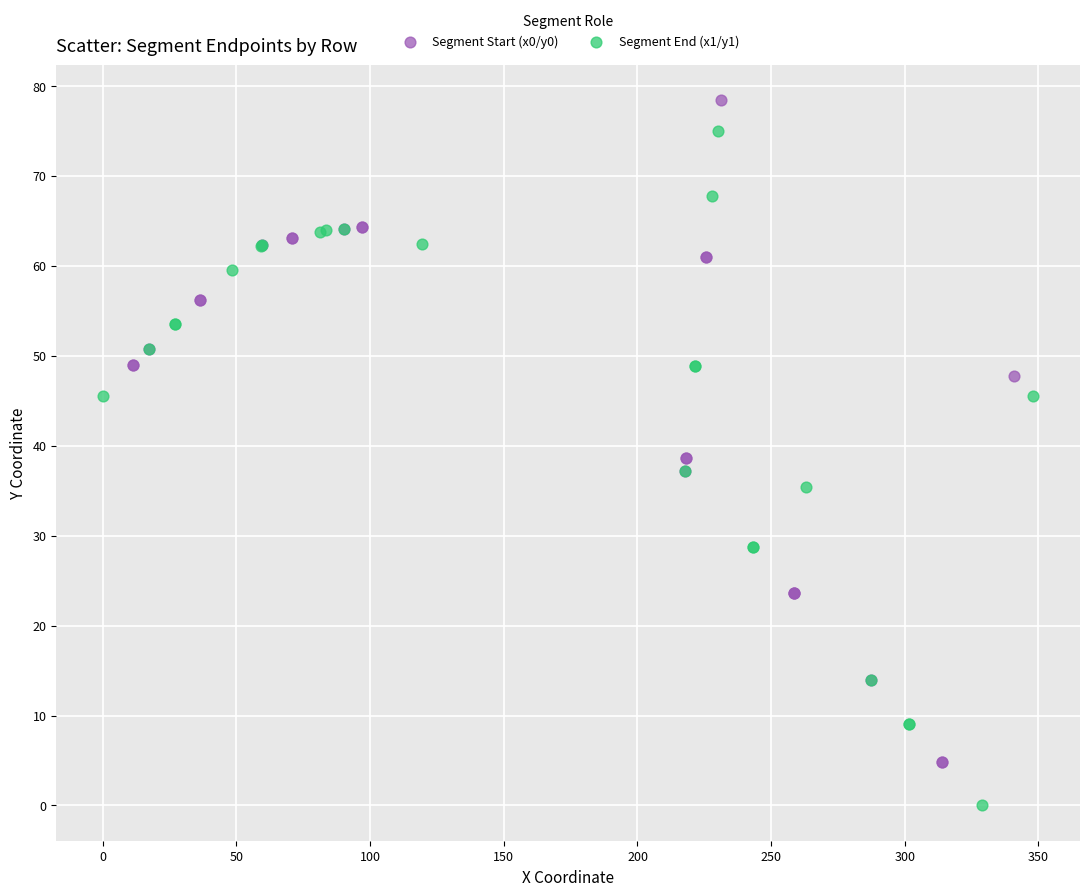

Which series reaches the minimum Y coordinate?

Segment End (x1/y1)